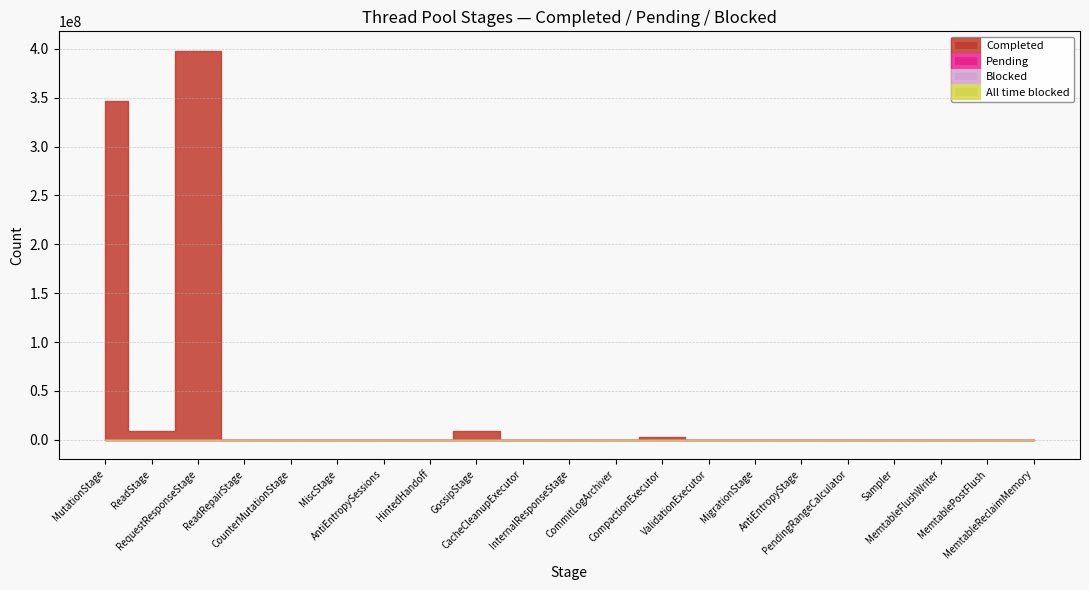

What is the label of the 19th point from the left?

MemtableFlushWriter